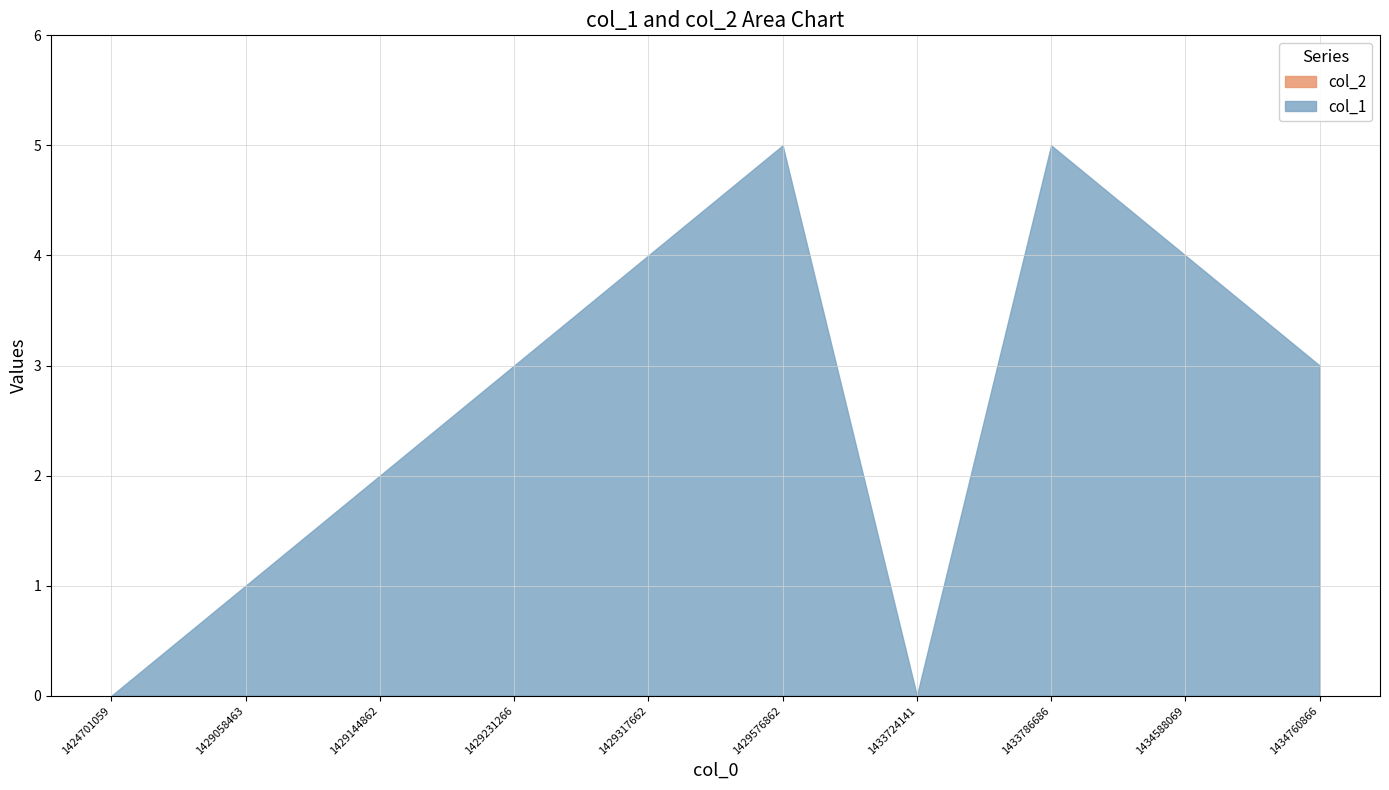

At how many categories does at least one series exceed 0?

8